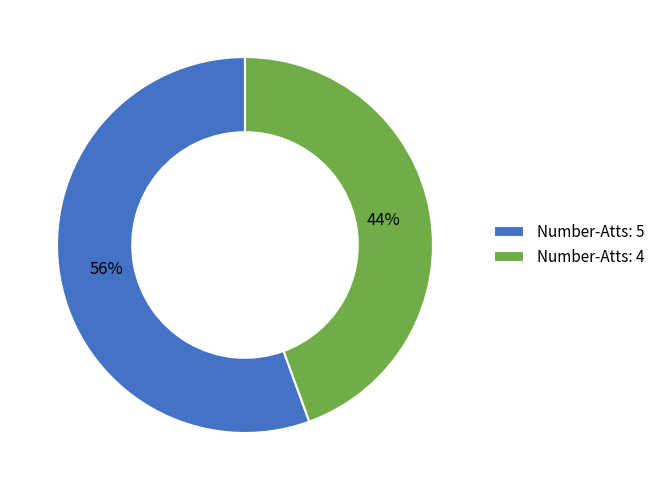

Which category has the smallest portion of the pie?

Number-Atts: 4